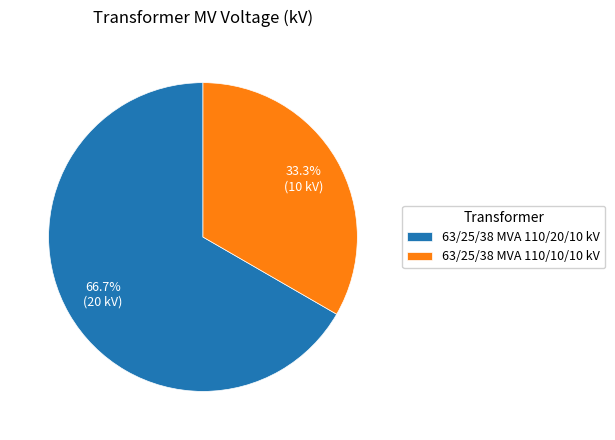

Is the sum of 63/25/38 MVA 110/10/10 kV and 63/25/38 MVA 110/20/10 kV greater than half?

Yes